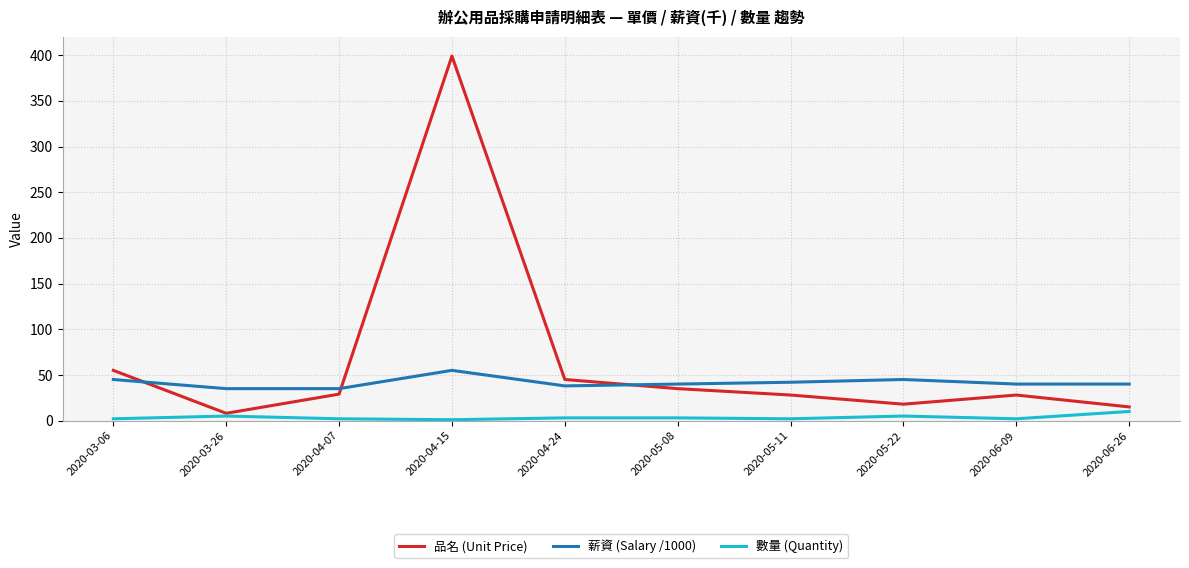

The value of 數量 (Quantity) at 2020-04-07 is 2. True or false?

True